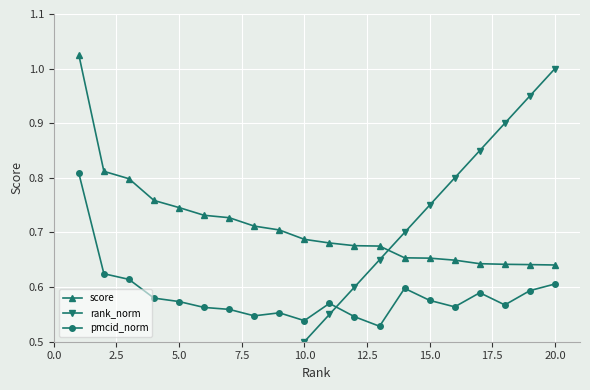

True or false: rank_norm has more than 0 points higher than both neighbors.

False